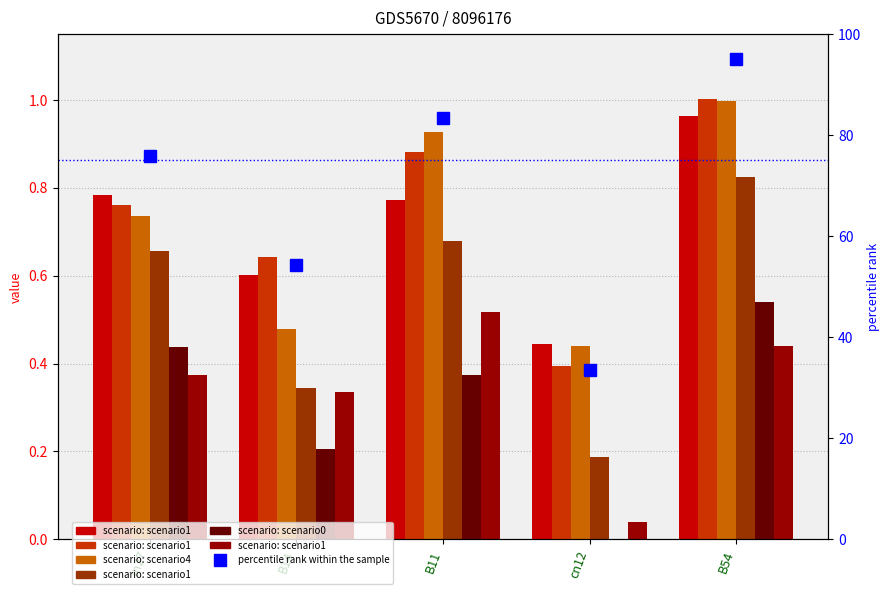

What is the sum of all job845_scenario1_1897 values?

3.7